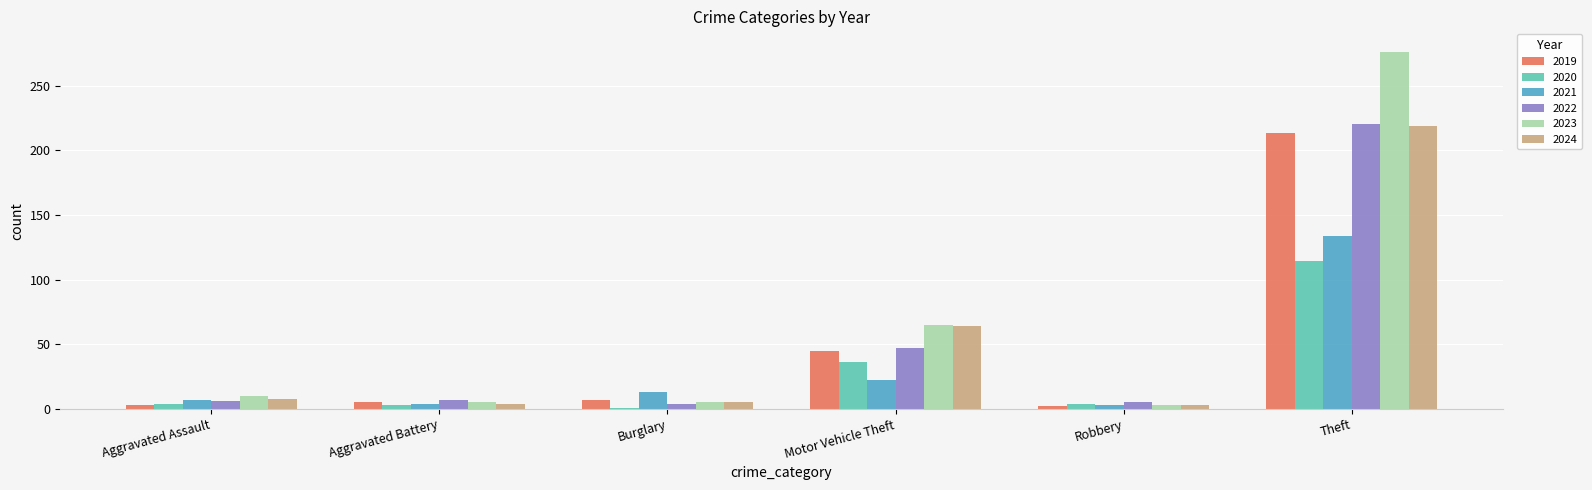

What is the maximum value for 2022?

220